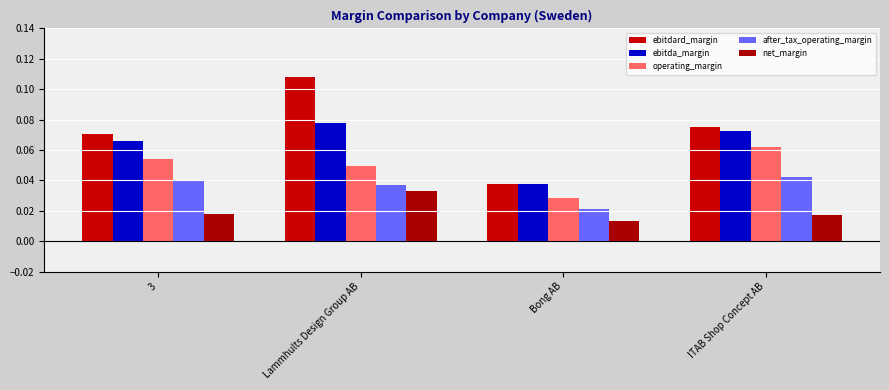

Reading right to left, what are all the values shown in this chart?

ebitdard_margin: 0.1	0.0	0.1	0.1
ebitda_margin: 0.1	0.0	0.1	0.1
operating_margin: 0.1	0.0	0.0	0.1
after_tax_operating_margin: 0.0	0.0	0.0	0.0
net_margin: 0.0	0.0	0.0	0.0